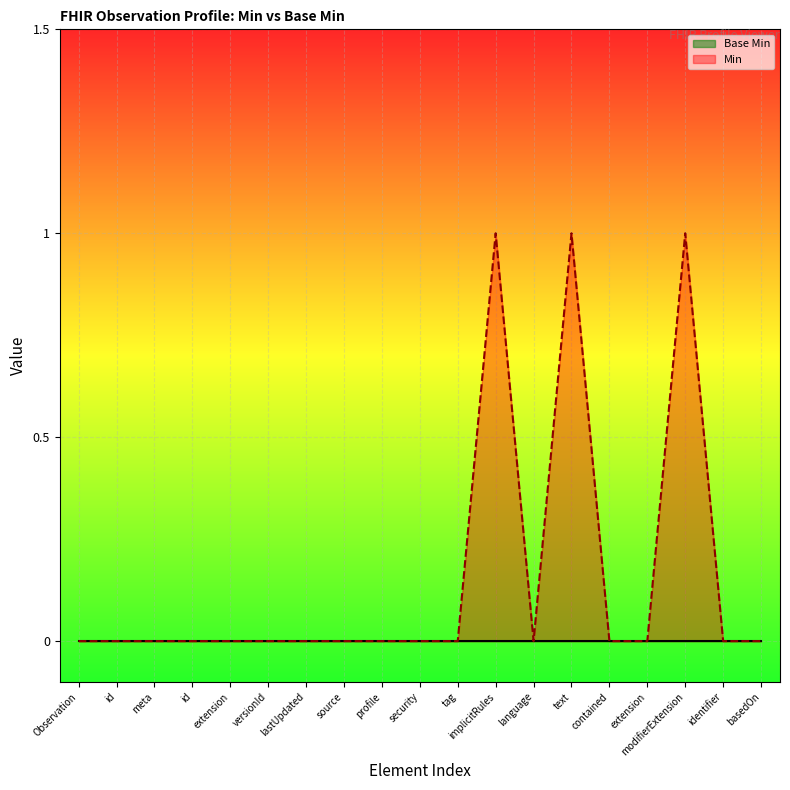

At which category does the data reach its first local valley?

language